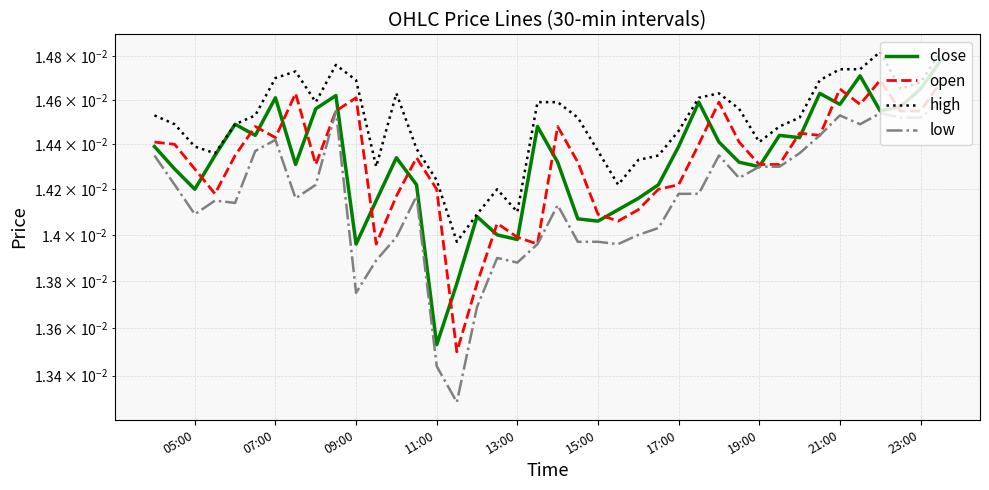

Is it true that close equals 0.0 at 33?

False